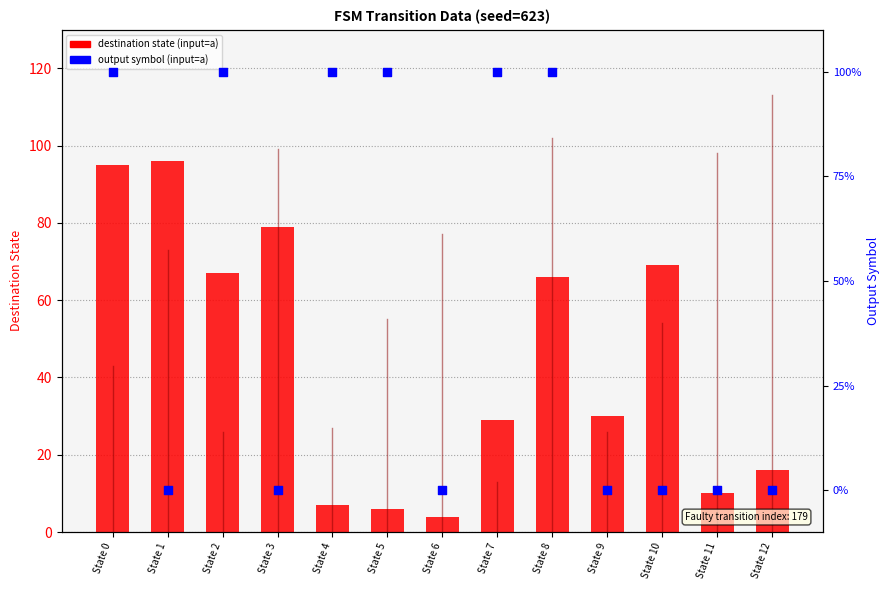

What are all the series names shown in the legend?

destination state (input=a), output symbol (input=a)